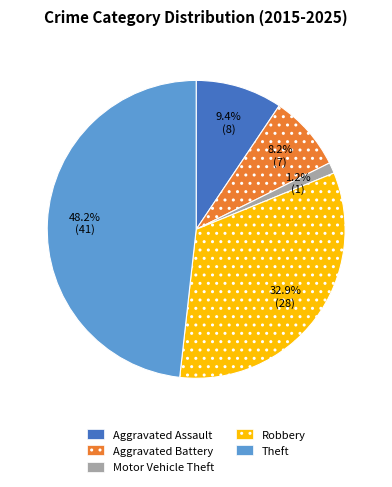

Count the number of slices in the pie.

5